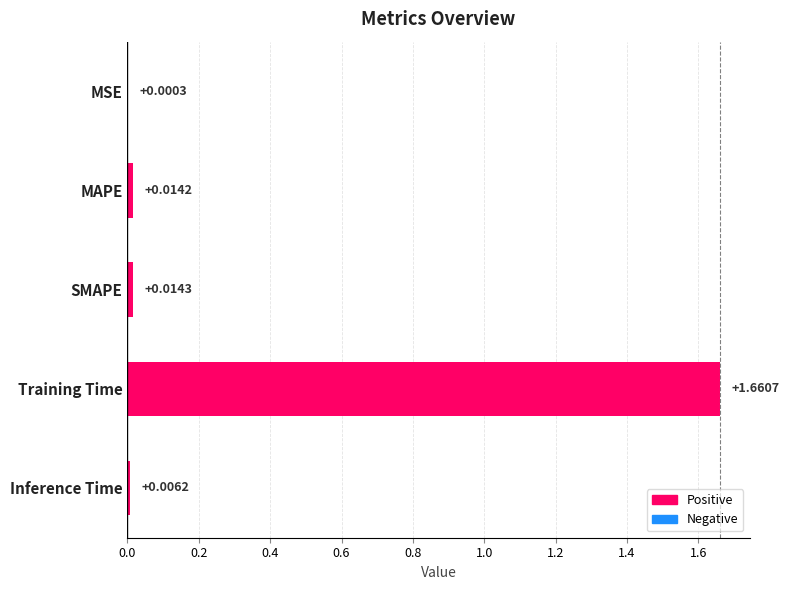

What is the change in value from MSE to Training Time?

+1.7